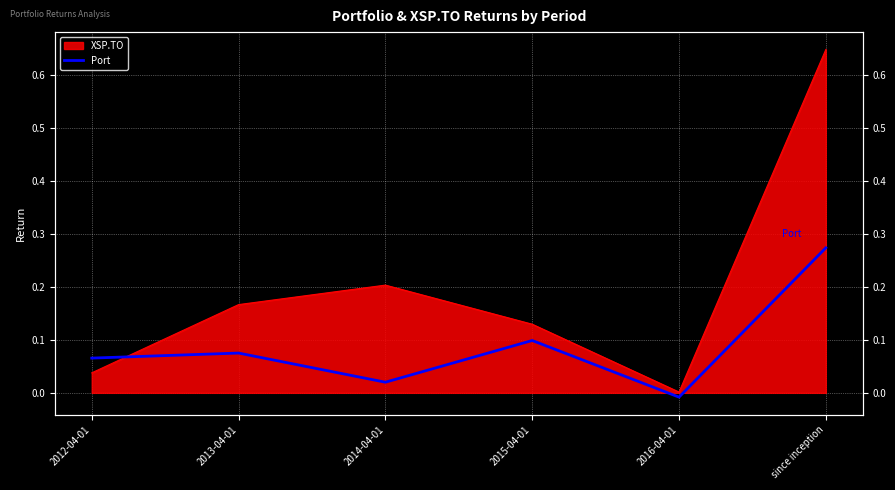

What is the label of the 2nd point from the left?

2013-04-01